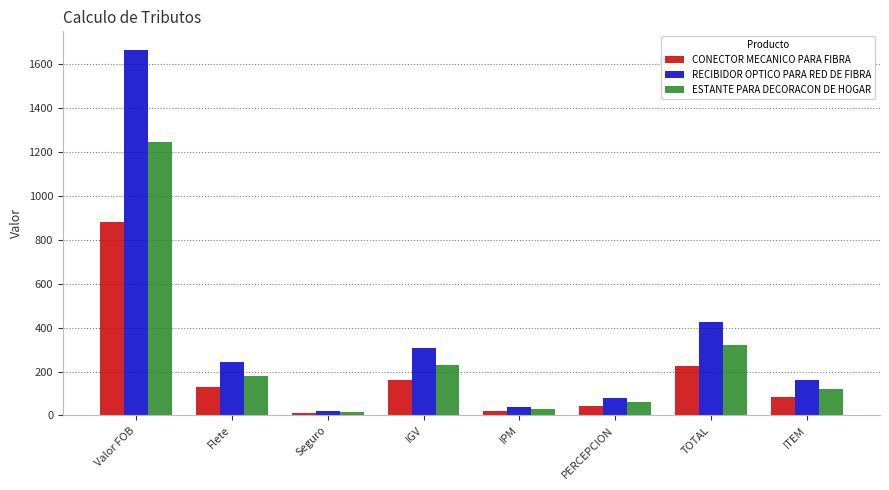

What is the sum of all CONECTOR MECANICO PARA FIBRA values?

1557.7